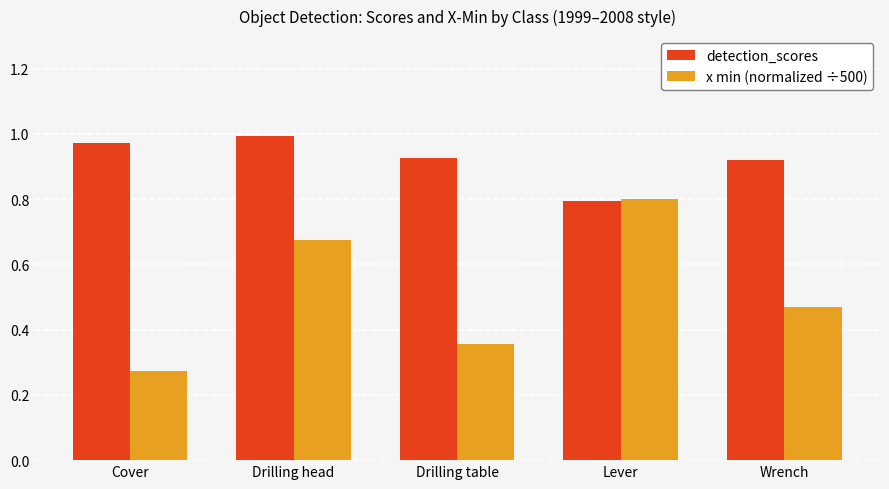

At Drilling table, list the series in order from largest to smallest.

detection_scores, x min (normalized ÷500)